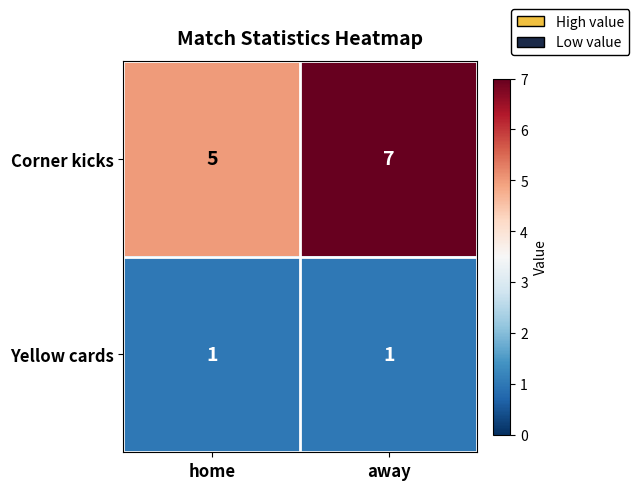

What is the lowest value of the Corner kicks series?

5